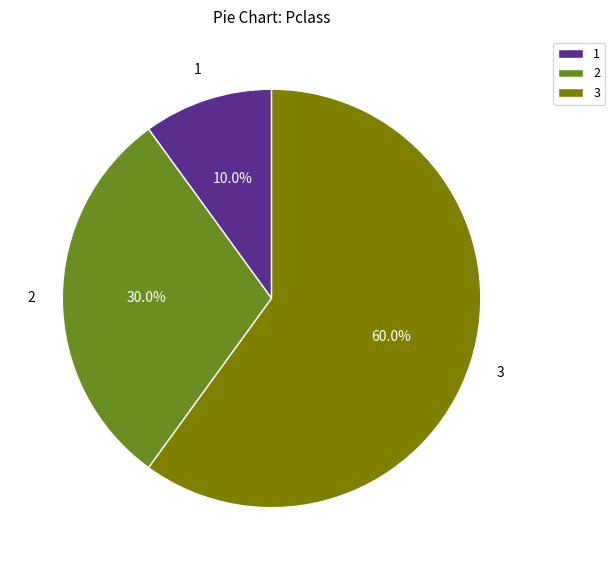

To the nearest percent, what is the average slice percentage?

33%